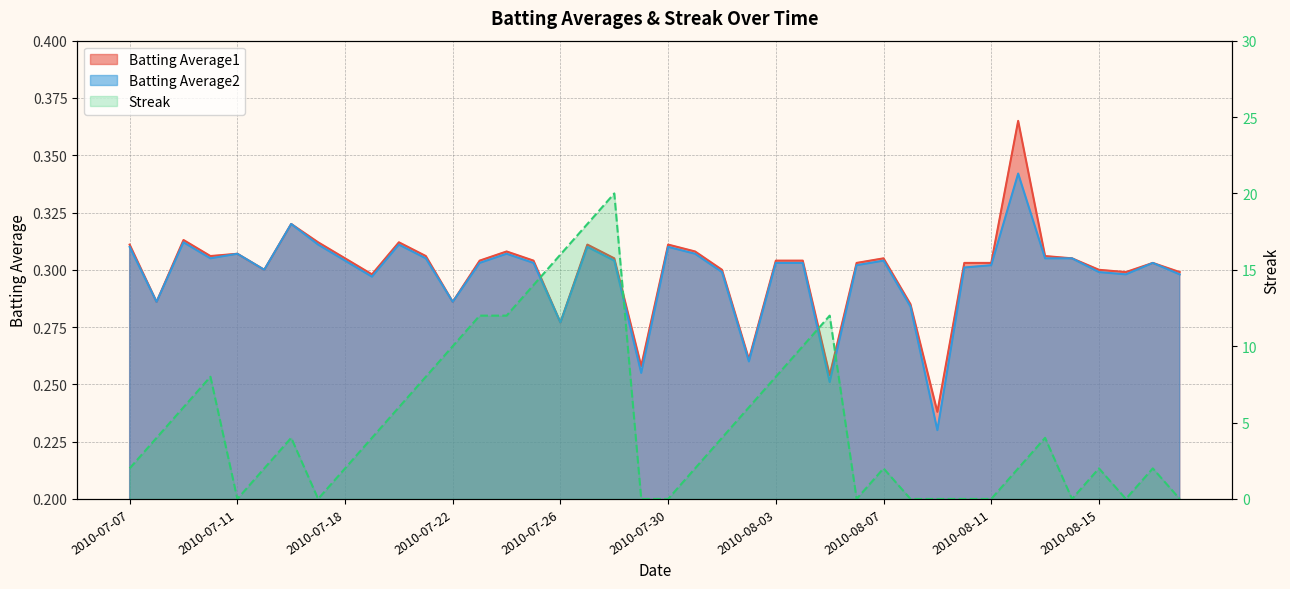

True or false: Batting Average2 and Batting Average1 cross at least once.

False